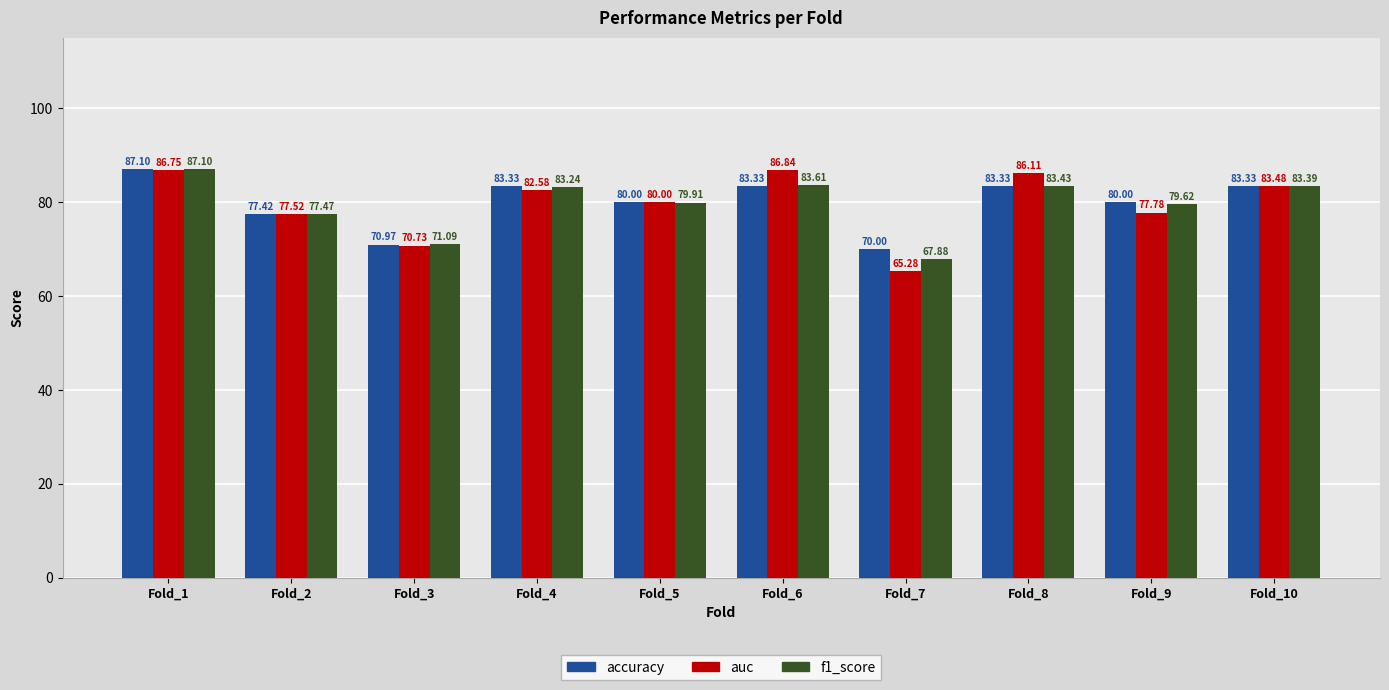

How many series are shown in this chart?

3